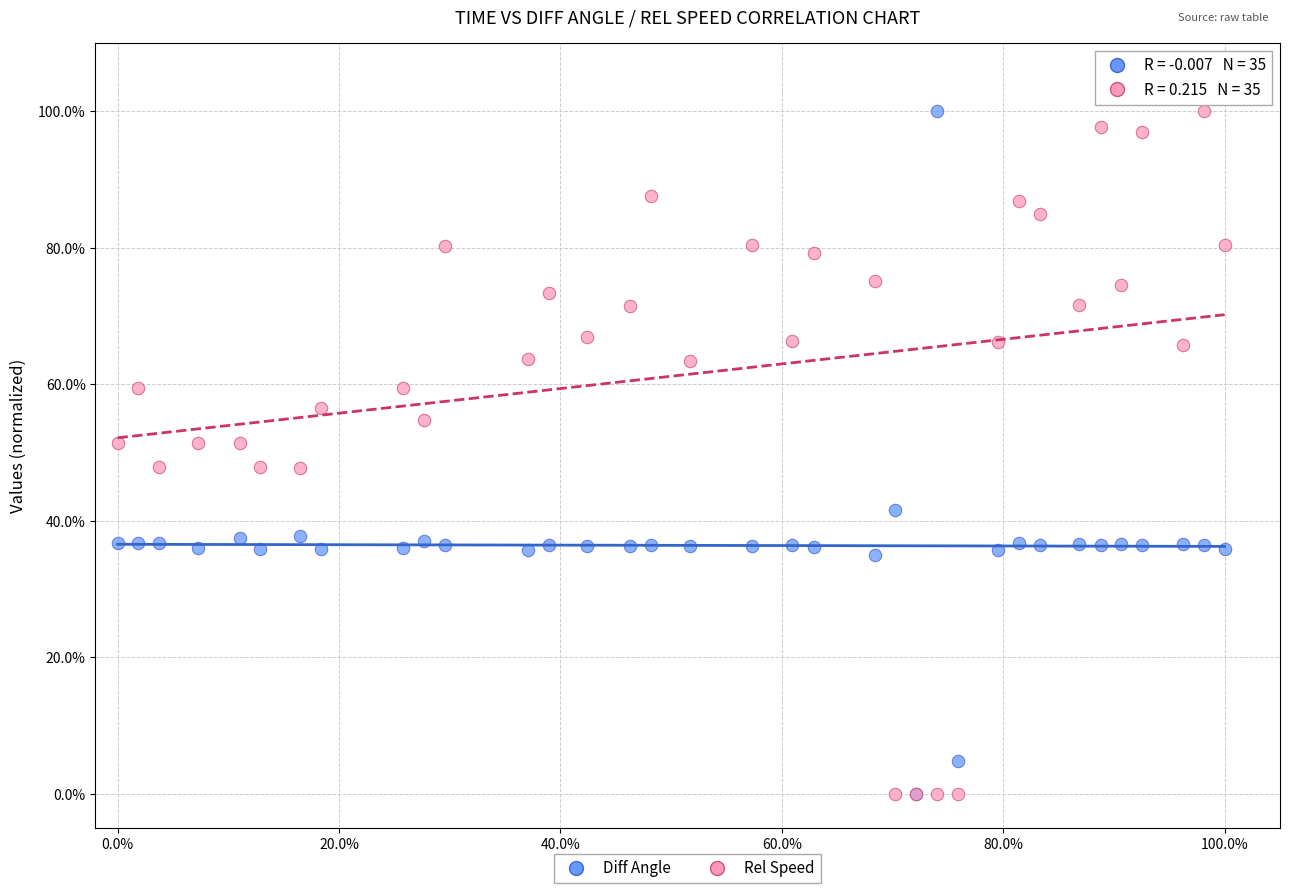

What are all the series names shown in the legend?

Diff Angle, Rel Speed